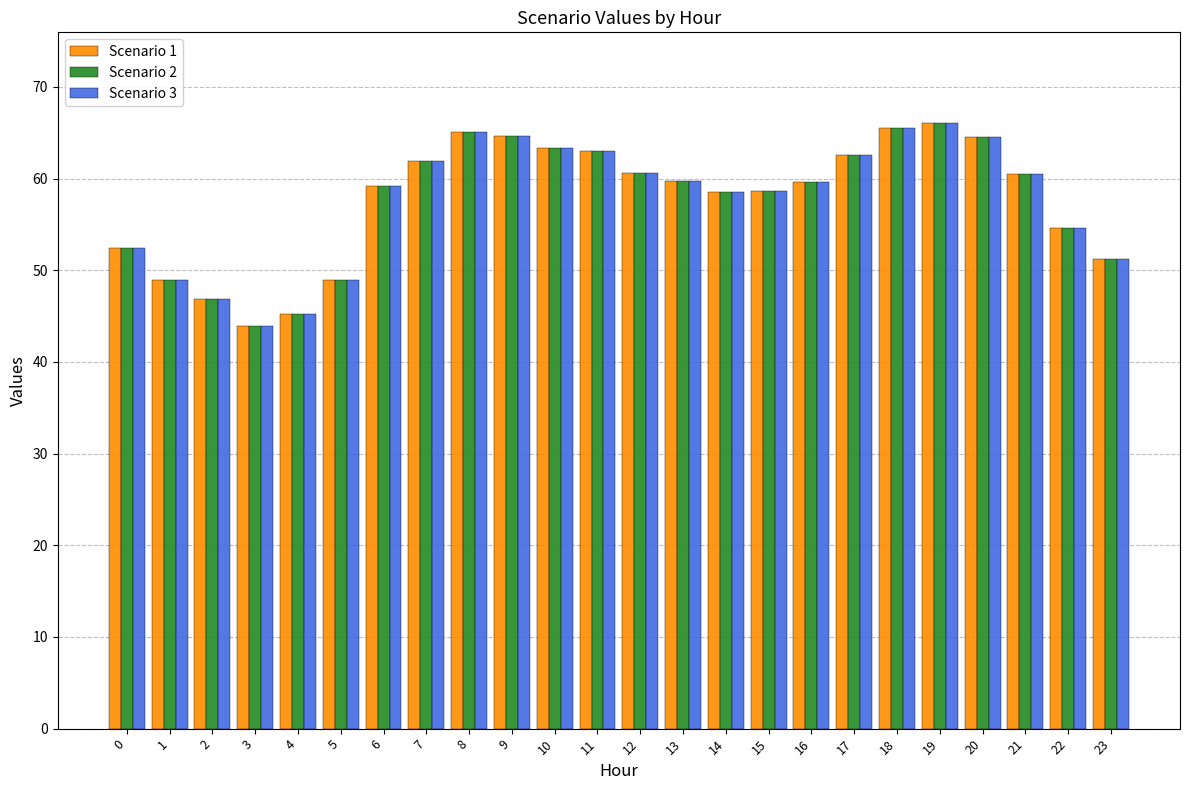

Count the number of categories in the chart.

24